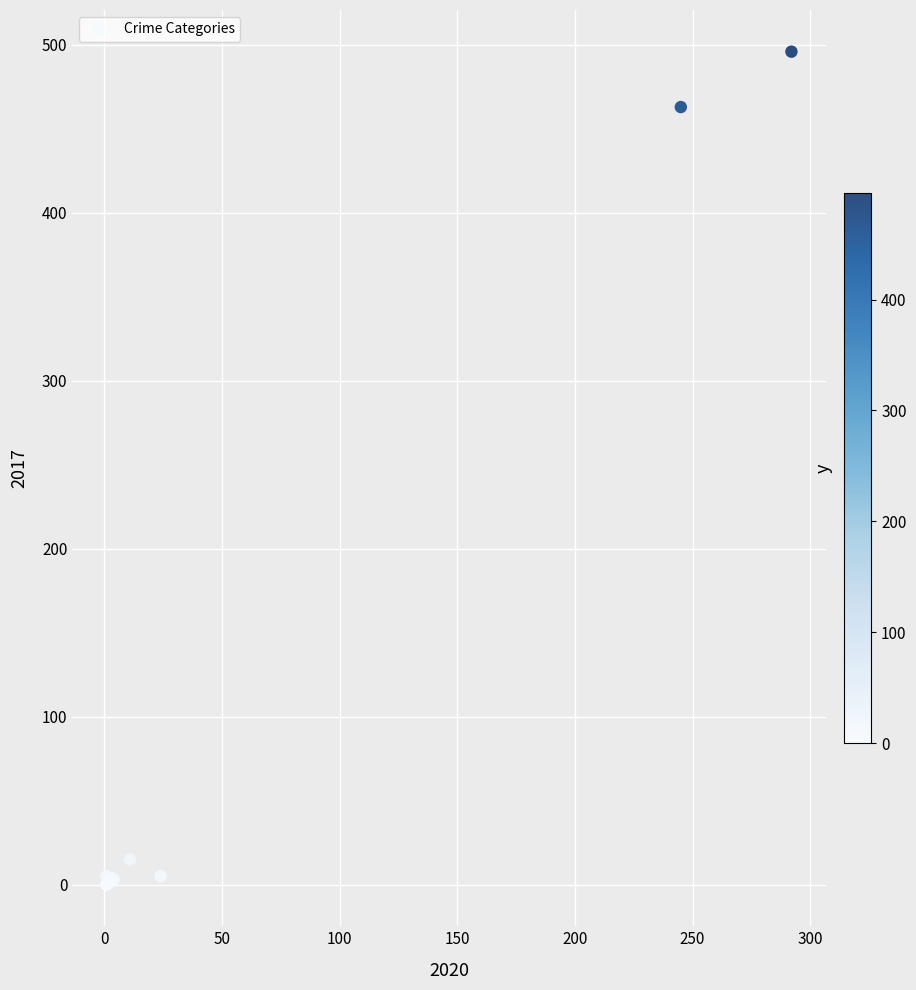

What Y value in the scatter plot is closest to 248?

463